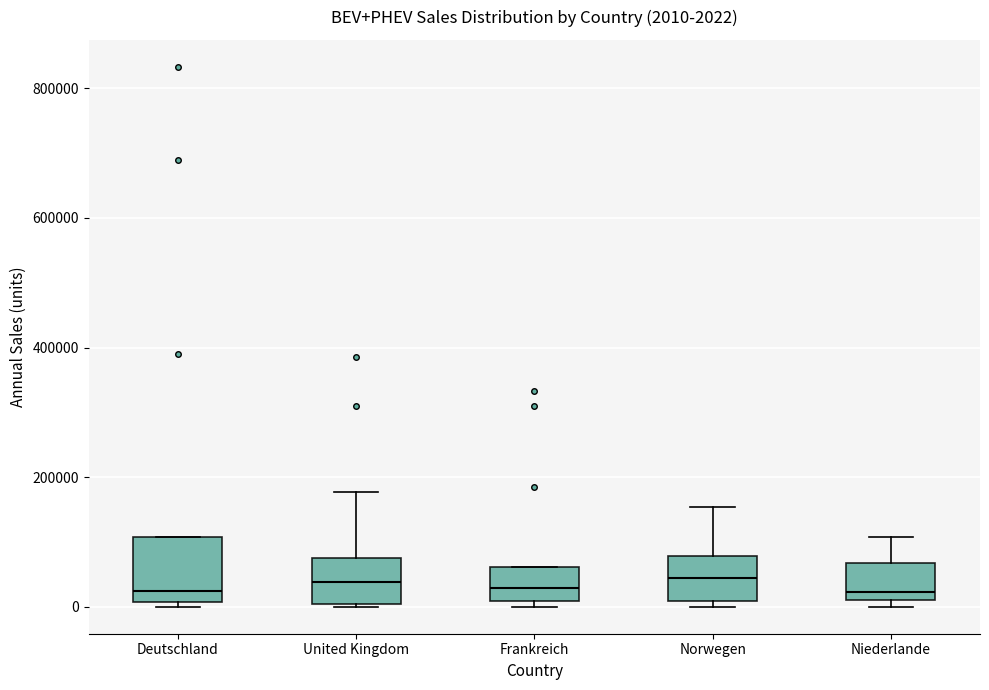

Comparing the boxes themselves (not the whiskers), which one is the tallest?

Deutschland